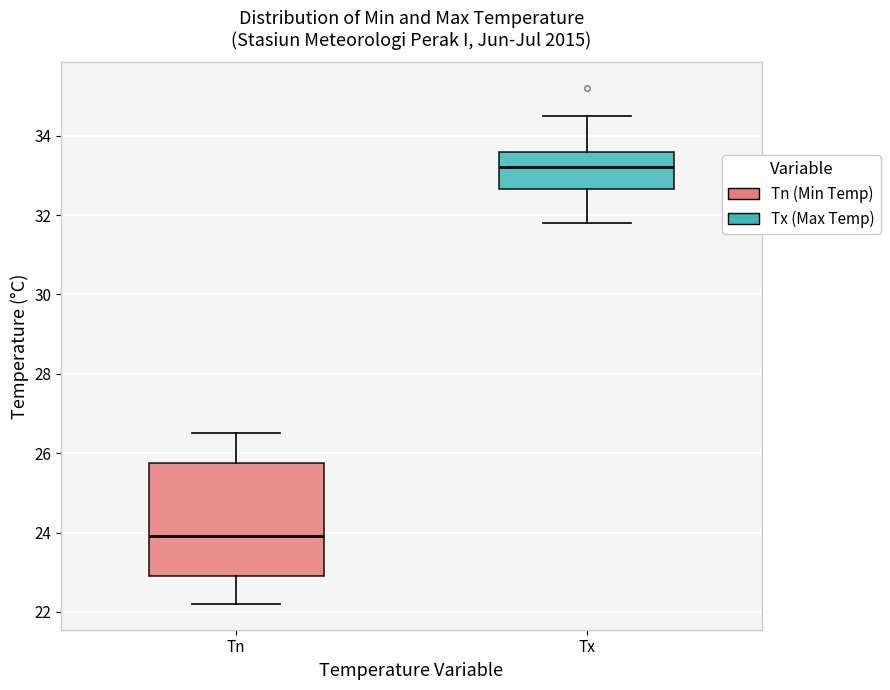

Which box is the tallest, from its lower edge to its upper edge?

Tn